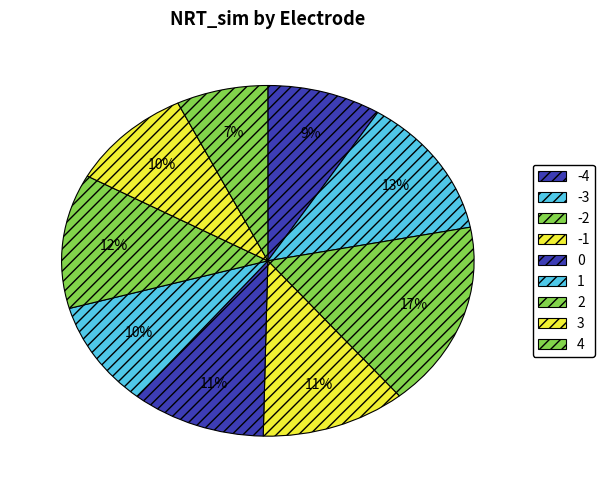

How many slices are in this pie chart?

9